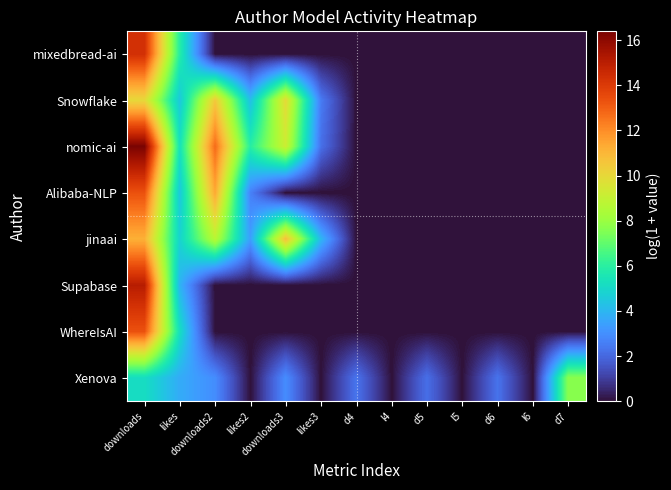

Reading right to left, extract all data points from this chart.

mixedbread-ai: d7=0.0	l6=0.0	d6=0.0	l5=0.0	d5=0.0	l4=0.0	d4=0.0	likes3=0.0	downloads3=0.0	likes2=0.0	downloads2=0.0	likes=5.9	downloads=14.3
Snowflake: d7=0.0	l6=0.0	d6=0.0	l5=0.0	d5=0.0	l4=0.0	d4=0.0	likes3=2.5	downloads3=9.9	likes2=4.2	downloads2=10.5	likes=4.5	downloads=10.0
nomic-ai: d7=0.0	l6=0.0	d6=0.0	l5=0.0	d5=0.0	l4=0.0	d4=0.0	likes3=2.2	downloads3=9.2	likes2=5.9	downloads2=12.7	likes=5.4	downloads=16.4
Alibaba-NLP: d7=0.0	l6=0.0	d6=0.0	l5=0.0	d5=0.0	l4=0.0	d4=0.0	likes3=0.0	downloads3=0.0	likes2=2.6	downloads2=11.4	likes=4.5	downloads=13.3
jinaai: d7=0.0	l6=0.0	d6=0.0	l5=0.0	d5=0.0	l4=0.0	d4=0.0	likes3=4.0	downloads3=10.8	likes2=3.4	downloads2=8.7	likes=4.8	downloads=11.2
Supabase: d7=0.0	l6=0.0	d6=0.0	l5=0.0	d5=0.0	l4=0.0	d4=0.0	likes3=0.0	downloads3=0.0	likes2=0.0	downloads2=0.0	likes=3.9	downloads=15.1
WhereIsAI: d7=0.0	l6=0.0	d6=0.0	l5=0.0	d5=0.0	l4=0.0	d4=0.0	likes3=0.0	downloads3=0.0	likes2=0.0	downloads2=0.0	likes=5.2	downloads=13.3
Xenova: d7=7.7	l6=0.0	d6=2.3	l5=0.0	d5=2.2	l4=0.0	d4=2.3	likes3=0.0	downloads3=2.9	likes2=0.0	downloads2=2.9	likes=3.7	downloads=5.2